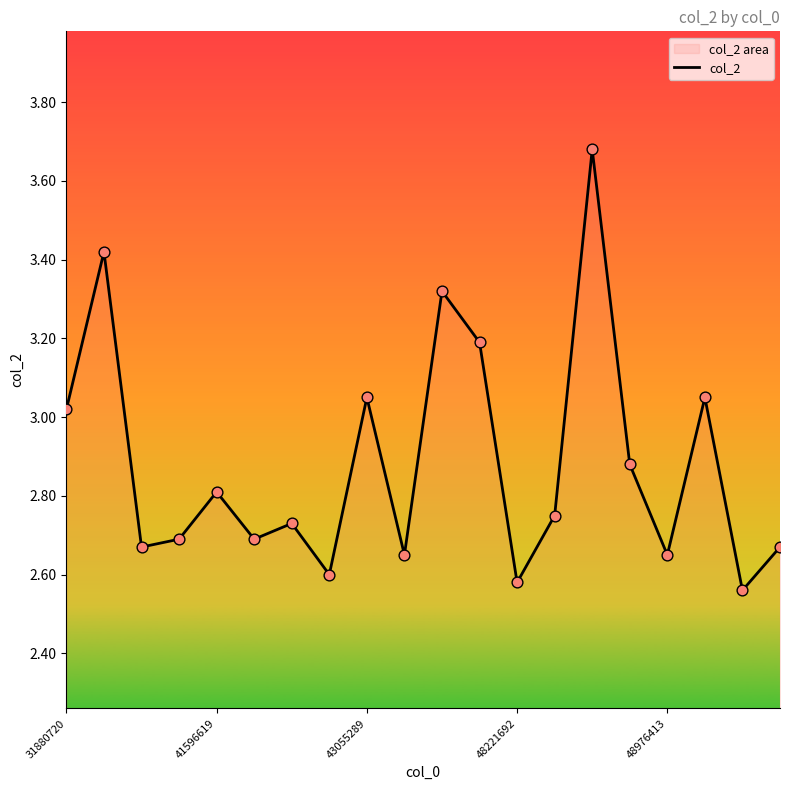

What is the ratio of the value at 41596619 to the value at 31880720?

0.9